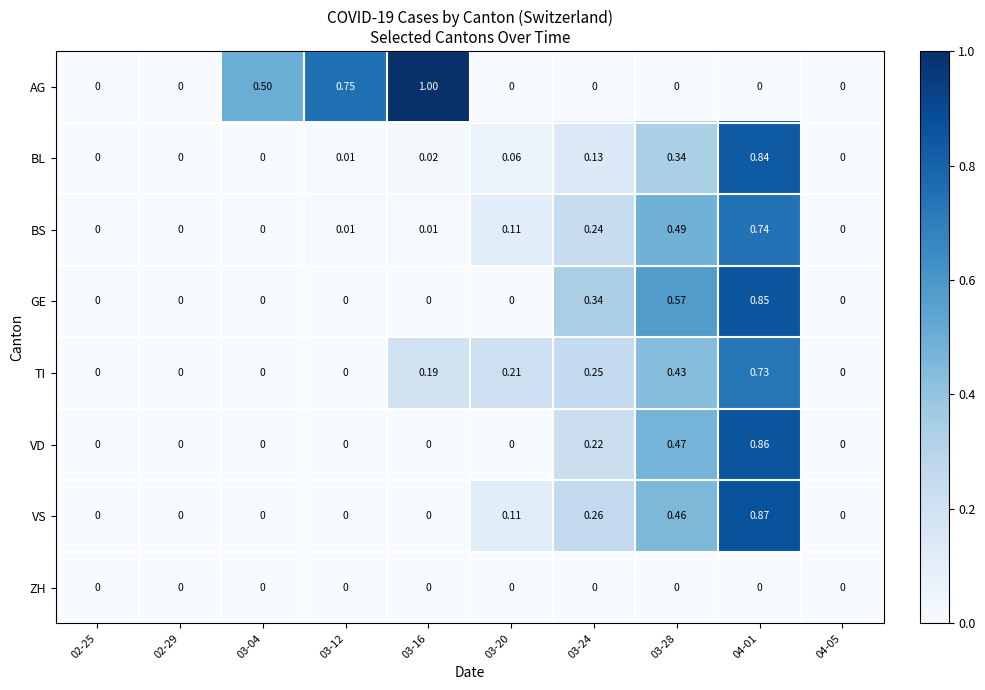

Which series changed the most between 02-25 and 03-20?

TI